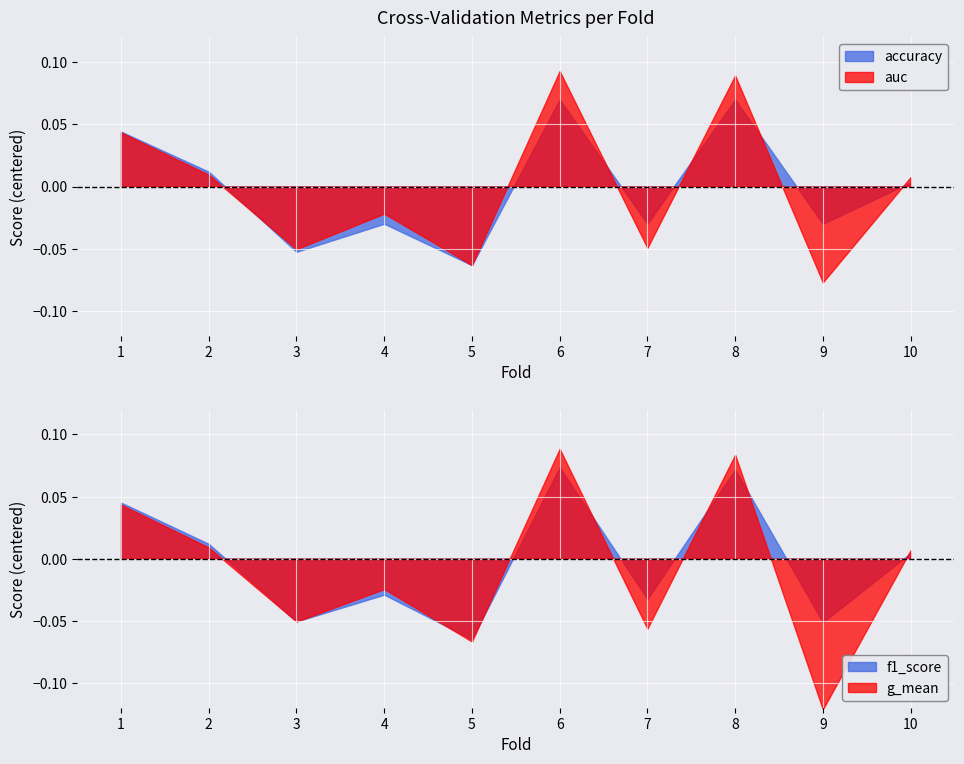

True or false: accuracy has a value of 0.4 at 8.

False